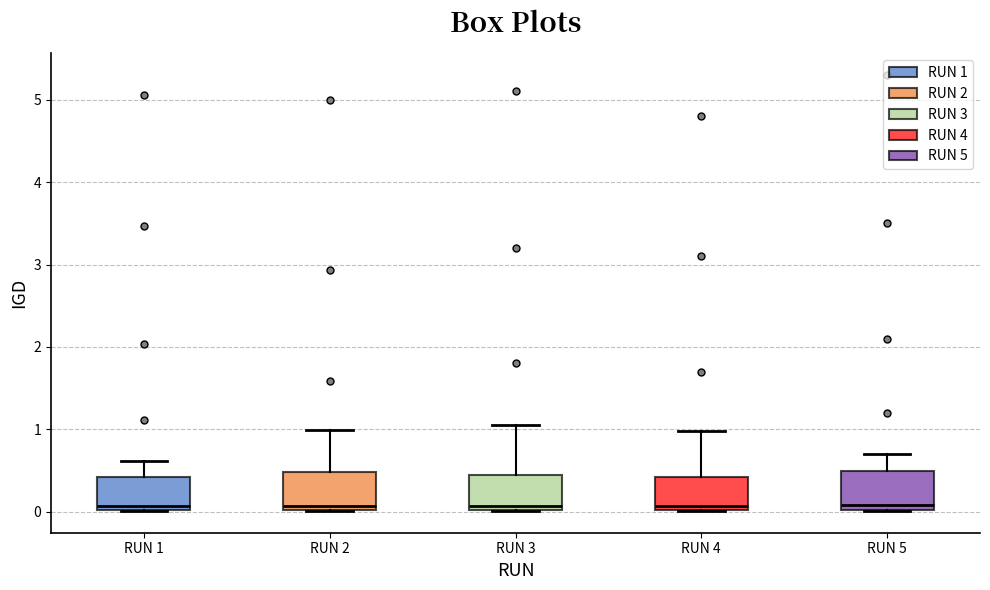

Reading left to right, read every box against the y-axis: the position of its median line, the range the box covers, and the ends of its whiskers. The values are not printed on the chart, so give them approximately, as read against the axis.

RUN 1: median 0.1, box 0.0 to 0.4, whiskers 0.0 to 0.6
RUN 2: median 0.1, box 0.0 to 0.5, whiskers 0.0 to 1.0
RUN 3: median 0.1, box 0.0 to 0.4, whiskers 0.0 to 1.1
RUN 4: median 0.1, box 0.0 to 0.4, whiskers 0.0 to 1.0
RUN 5: median 0.1, box 0.0 to 0.5, whiskers 0.0 to 0.7